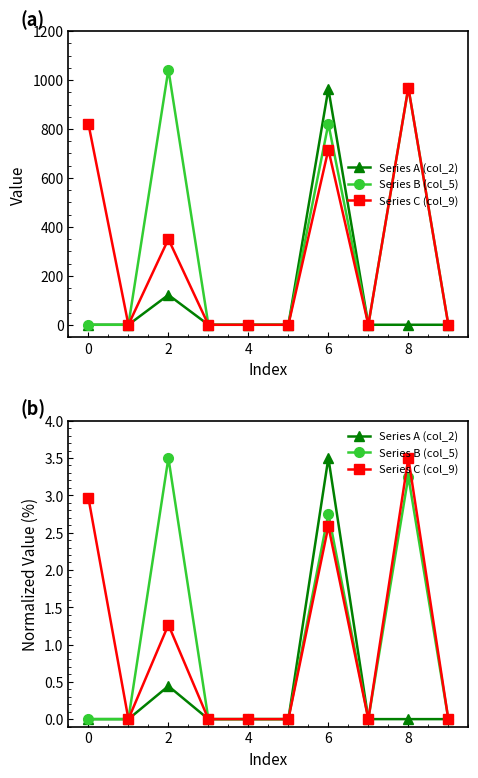

Is this an area chart (filled region under the line)?

No